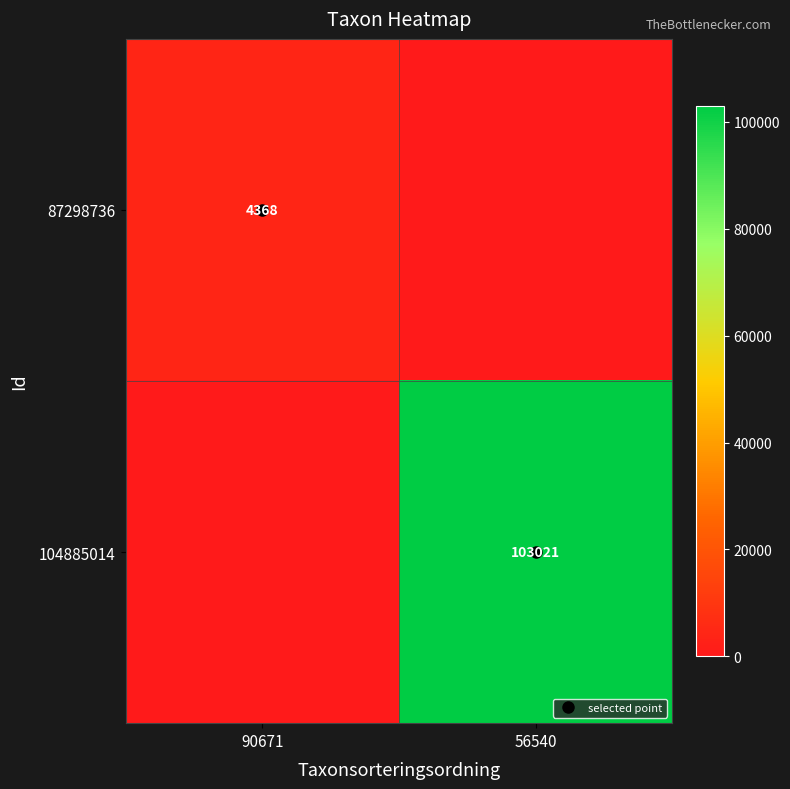

The value of 104885014 at 56540 is 103021. True or false?

True